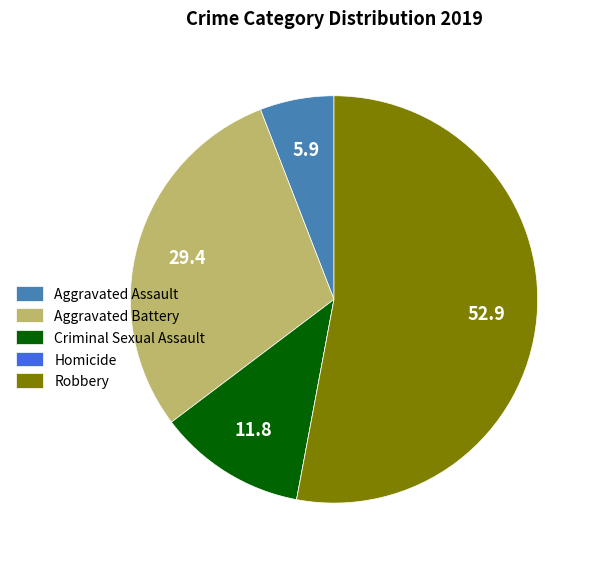

Between Aggravated Assault and Robbery, which is larger?

Robbery